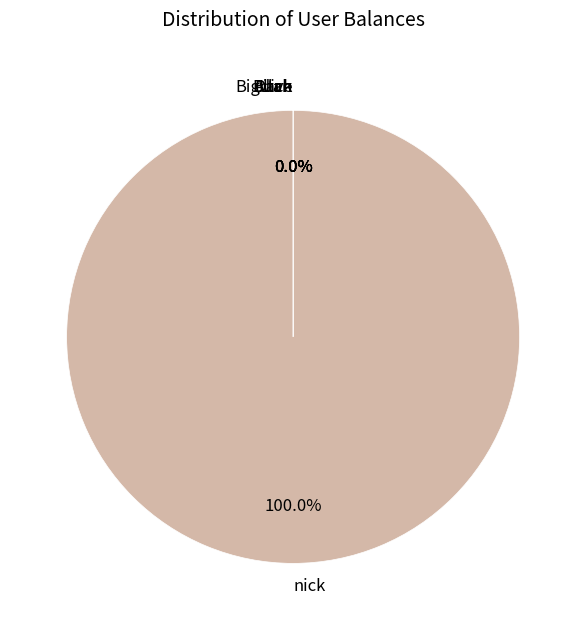

What is the largest slice in the pie chart?

nick